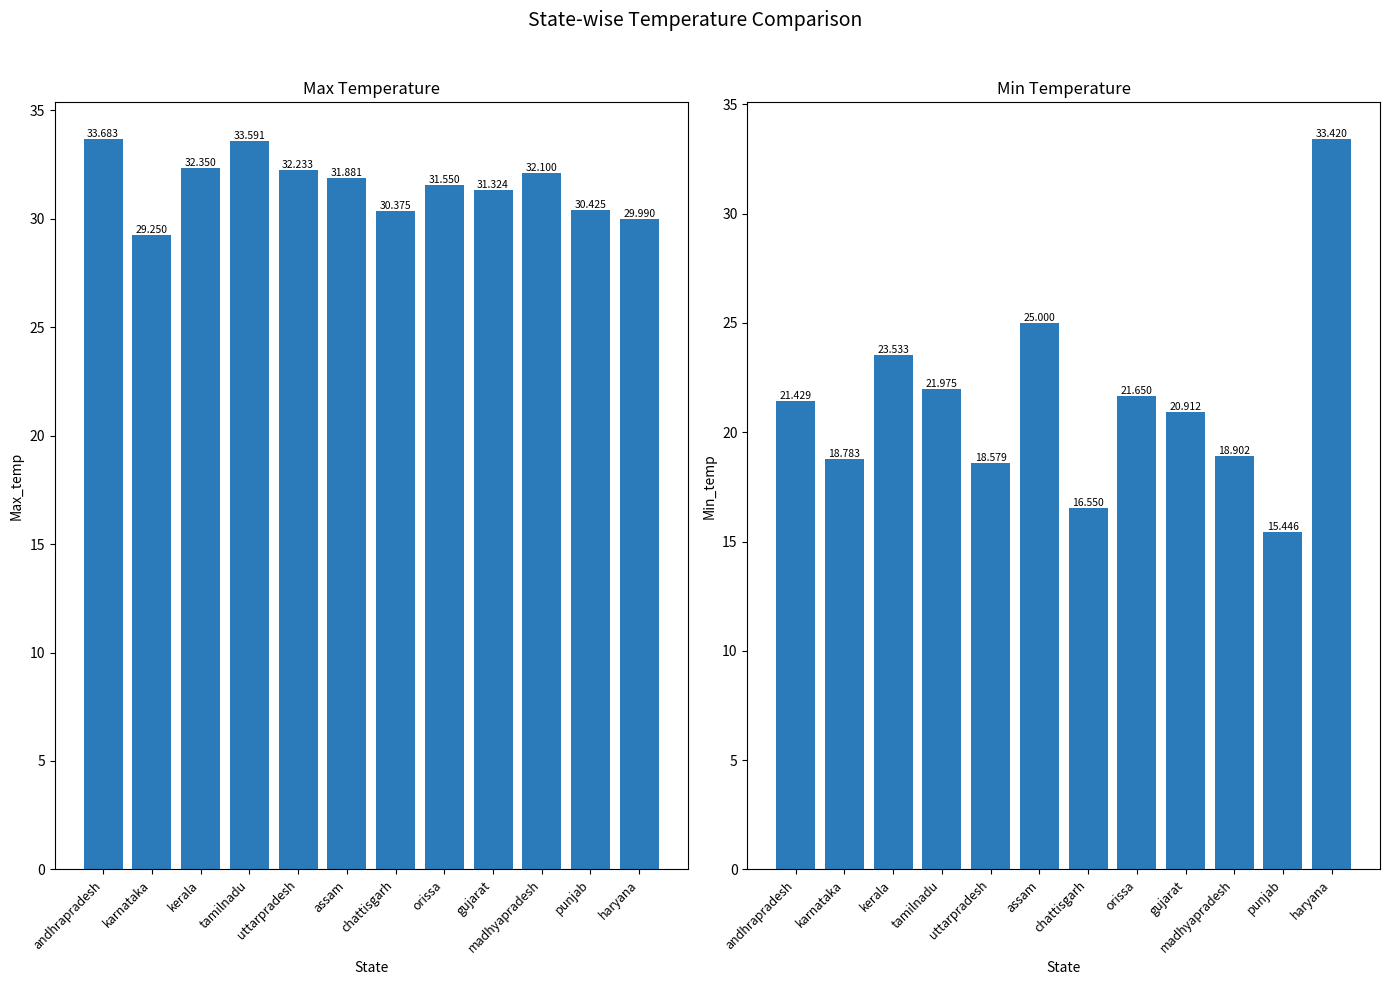

Are the bars horizontal?

No